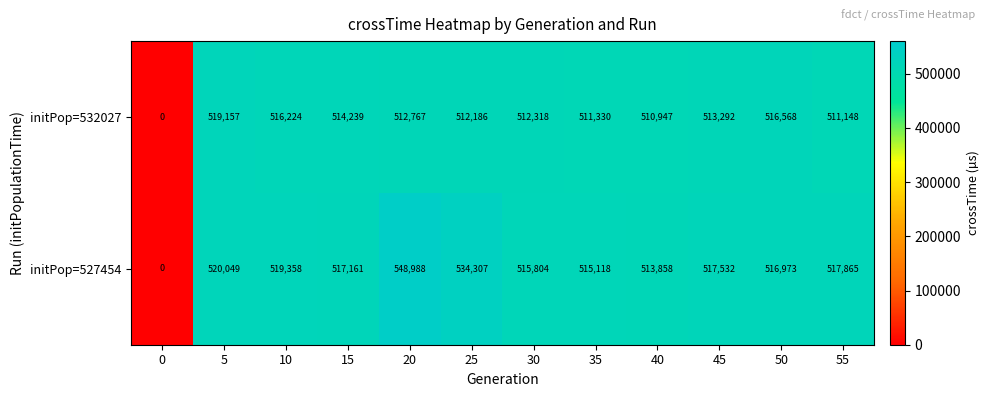

At which category is the sum across all series the highest?

20